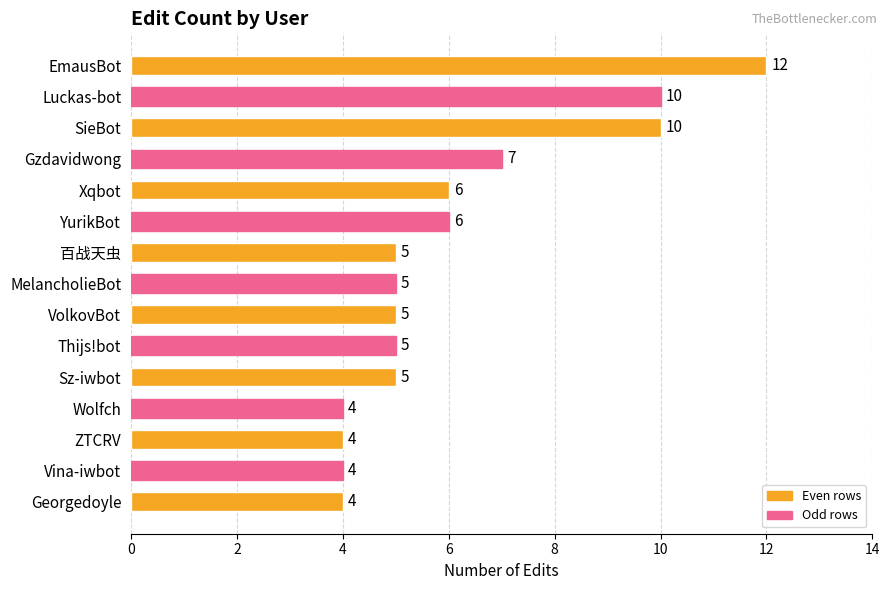

What is the ratio of the value at Luckas-bot to the value at EmausBot?

0.8